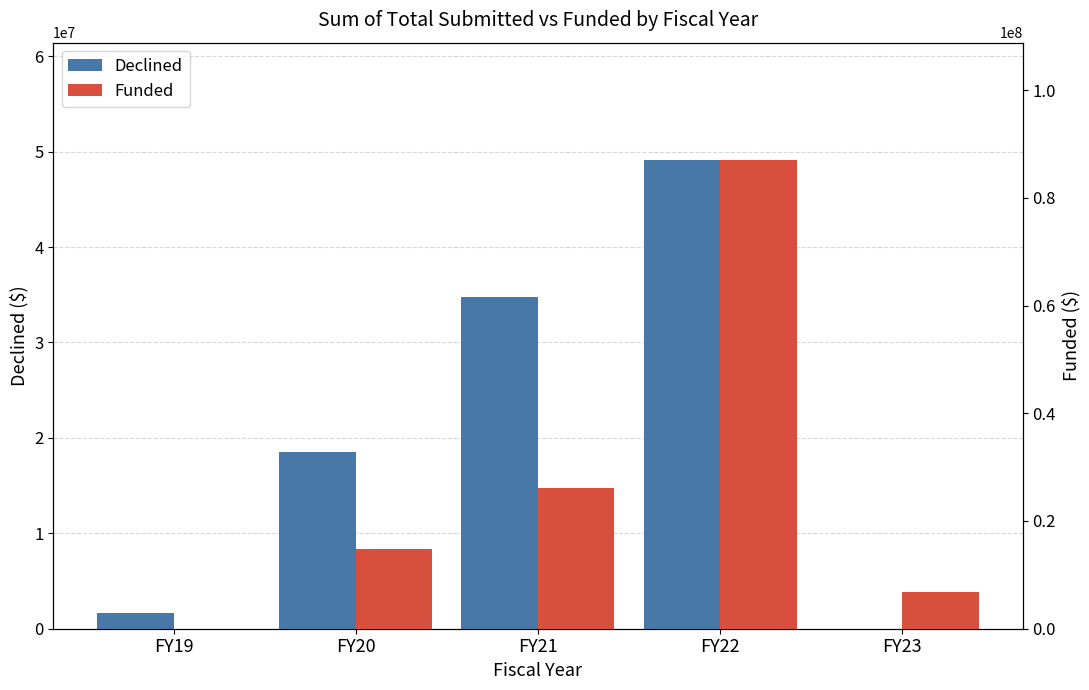

Reading right to left, list all the values displayed in this chart.

Declined: FY23=0.0	FY22=49132403.0	FY21=34721106.0	FY20=18486112.0	FY19=1598968.0
Funded: FY23=6796151.0	FY22=87034094.5	FY21=26158763.0	FY20=14874264.0	FY19=0.0